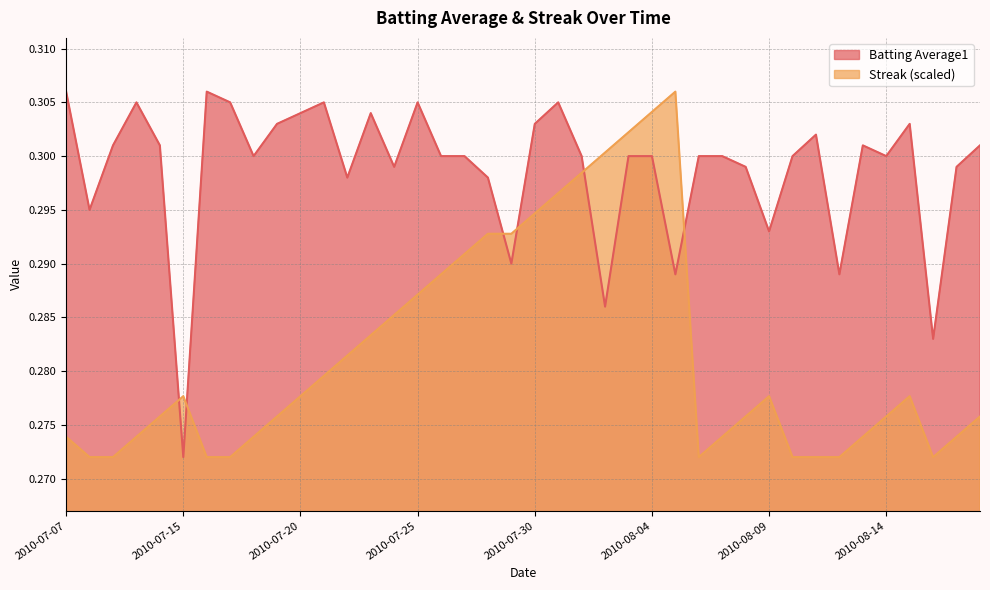

Where is Streak nearest to the value 0?

2010-07-08